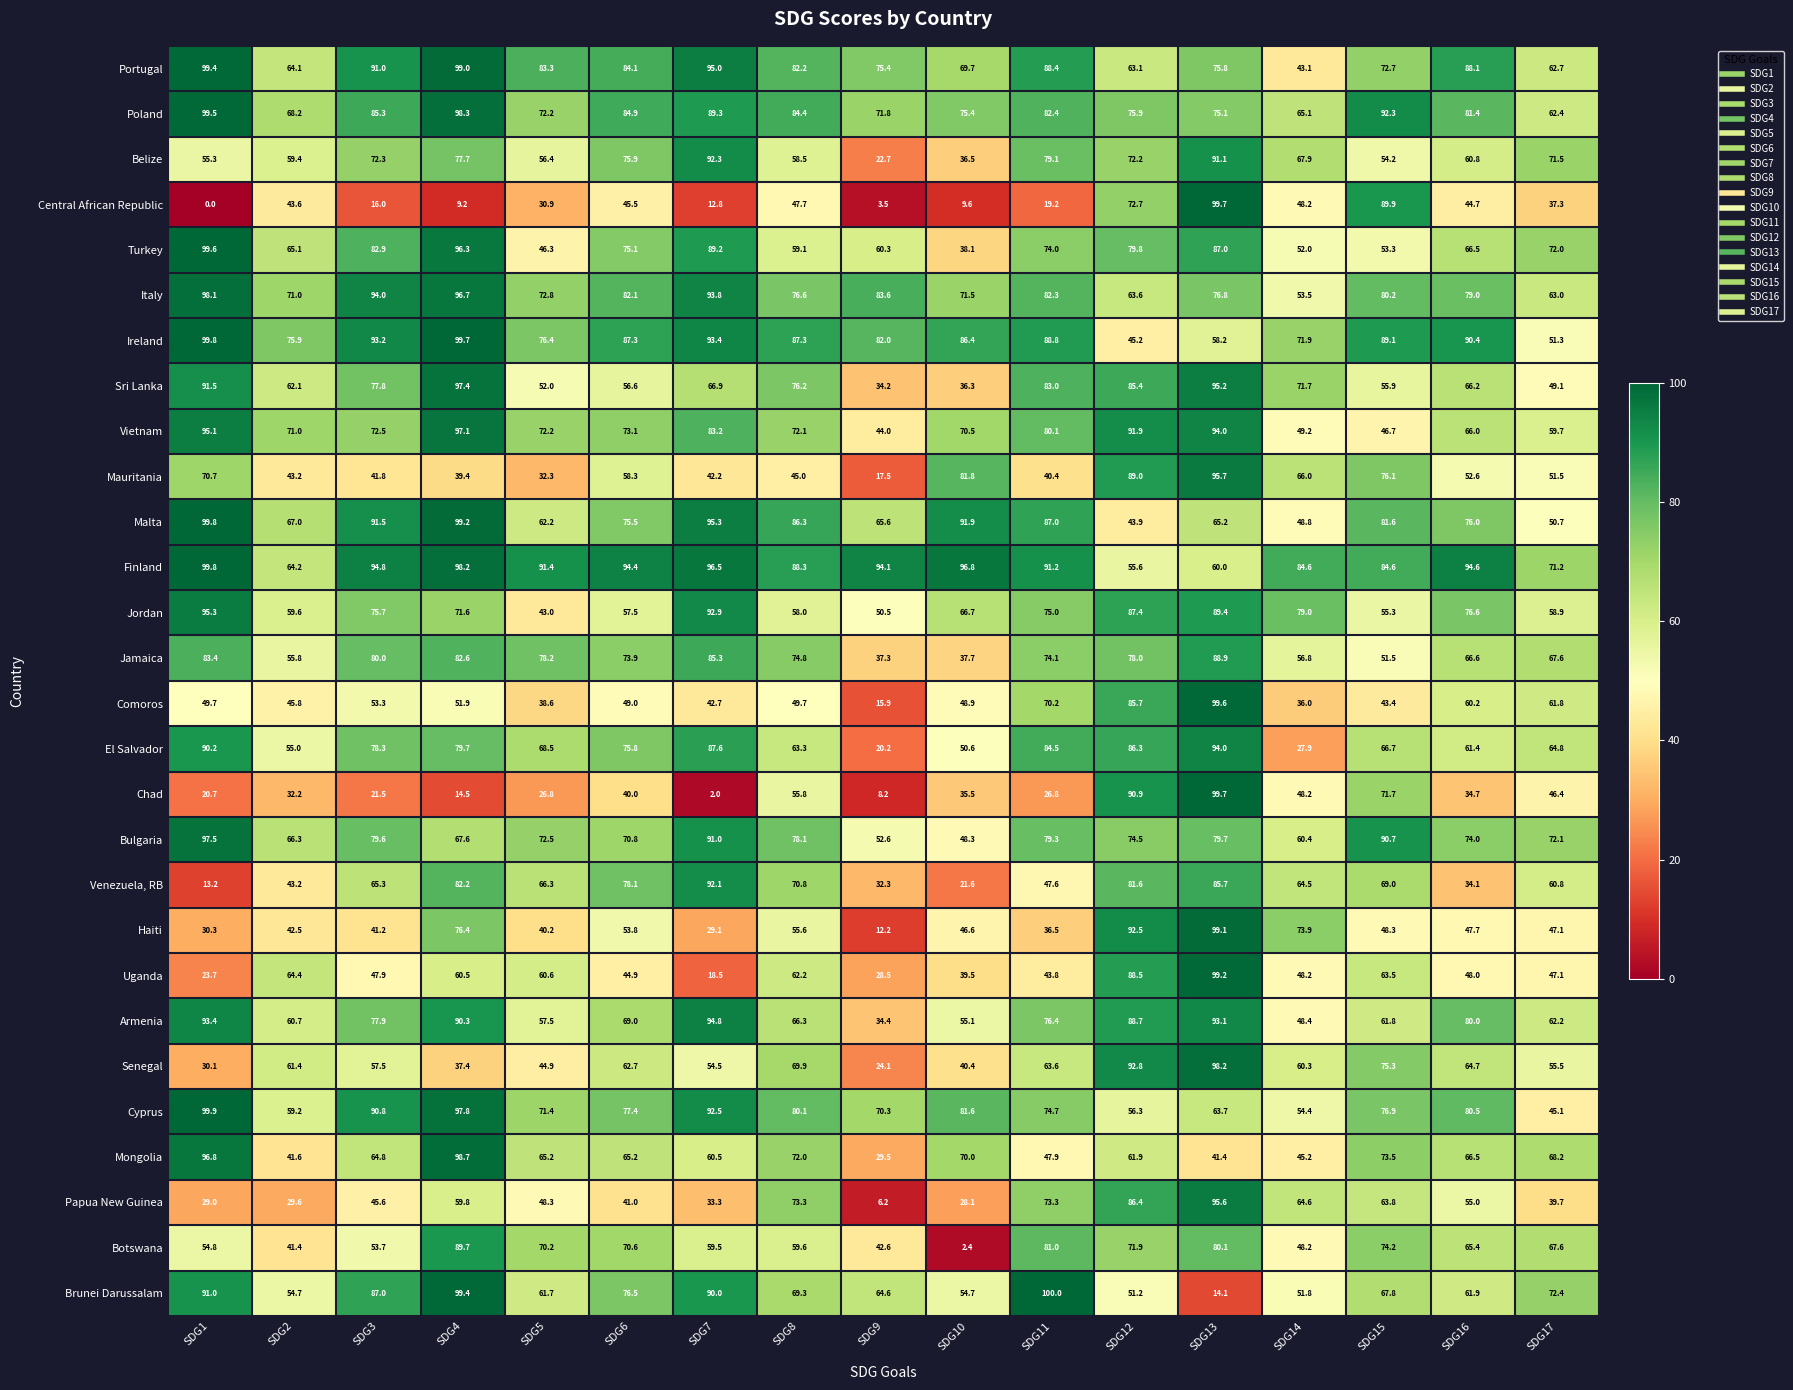

What value does the Chad series have at SDG6?

40.0